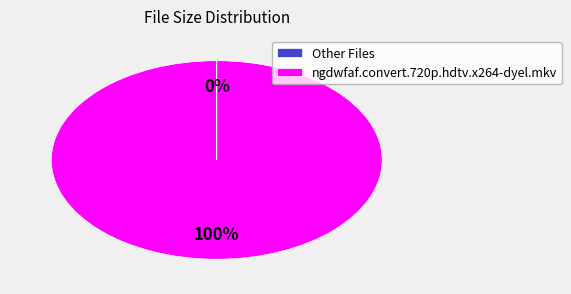

To the nearest percent, what is the average slice percentage?

50%